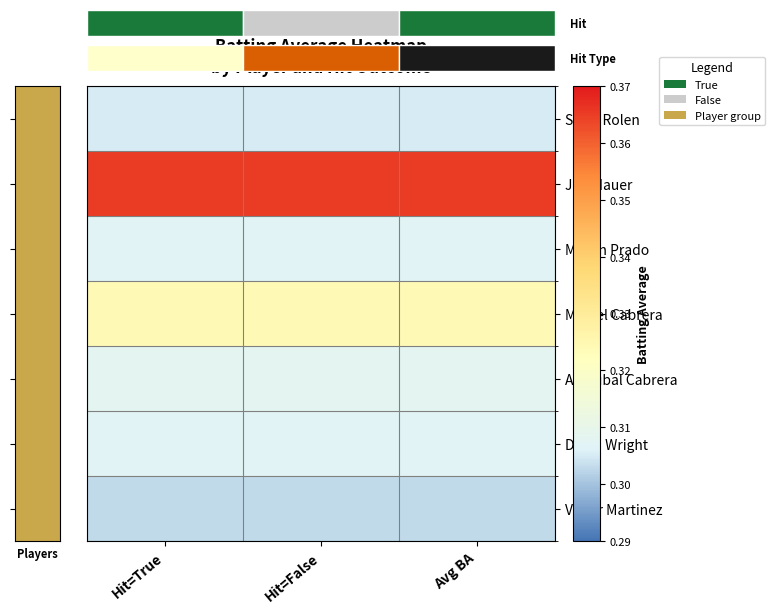

Which series changed the most between Hit=True and Avg BA?

Scott Rolen